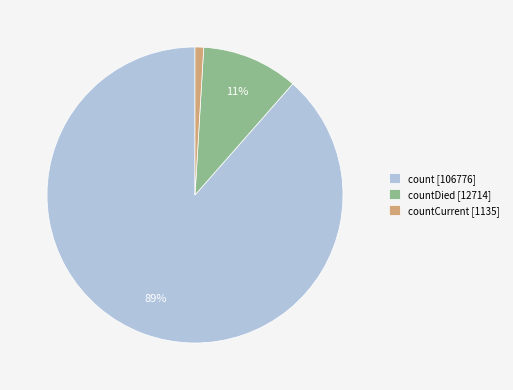

Which category has the smallest portion of the pie?

countCurrent [1135]